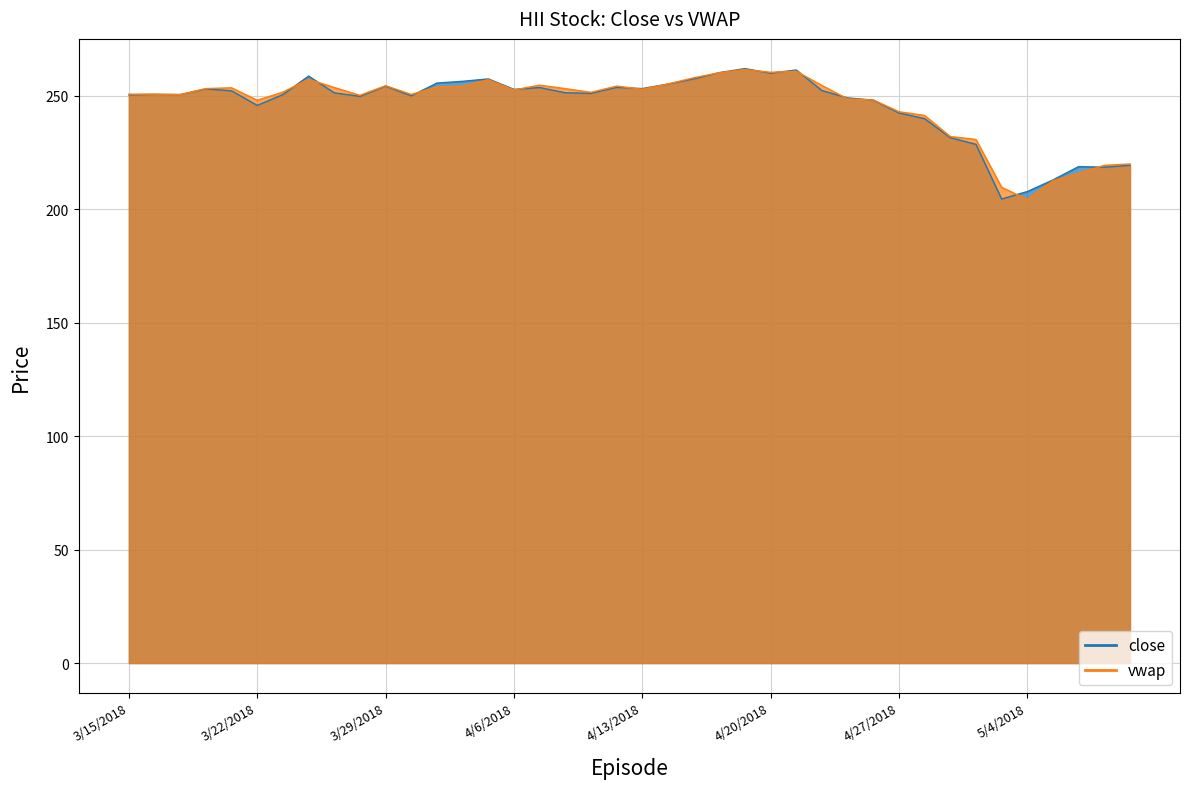

At which label does vwap reach its peak?

4/19/2018